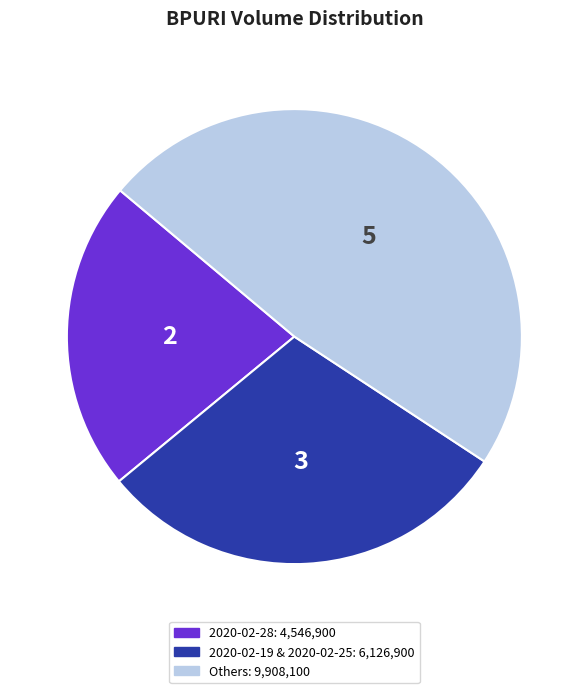

Does any single category account for the majority?

No